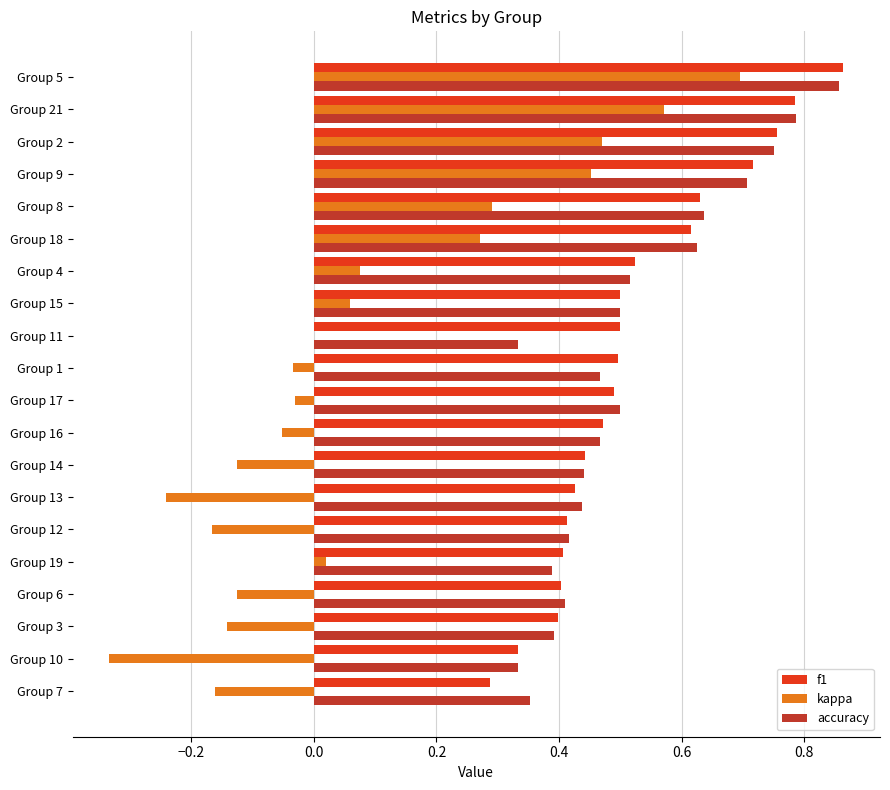

The value of f1 at Group 9 is 0.7. True or false?

True